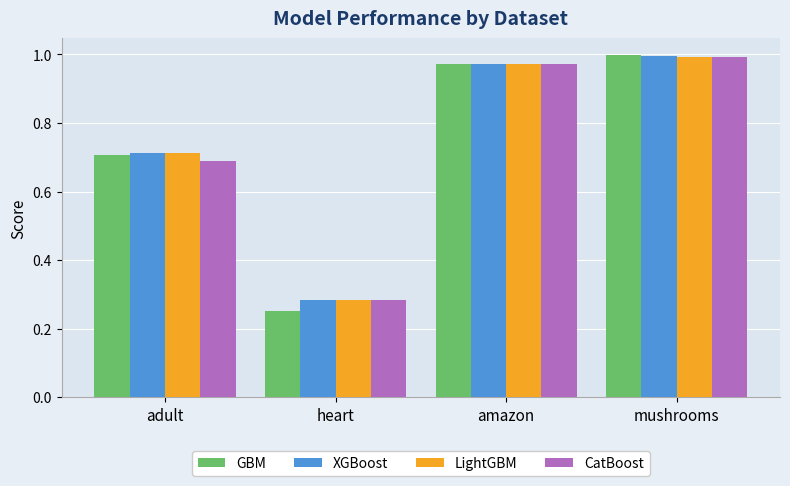

What is the sum of all GBM values?

2.9